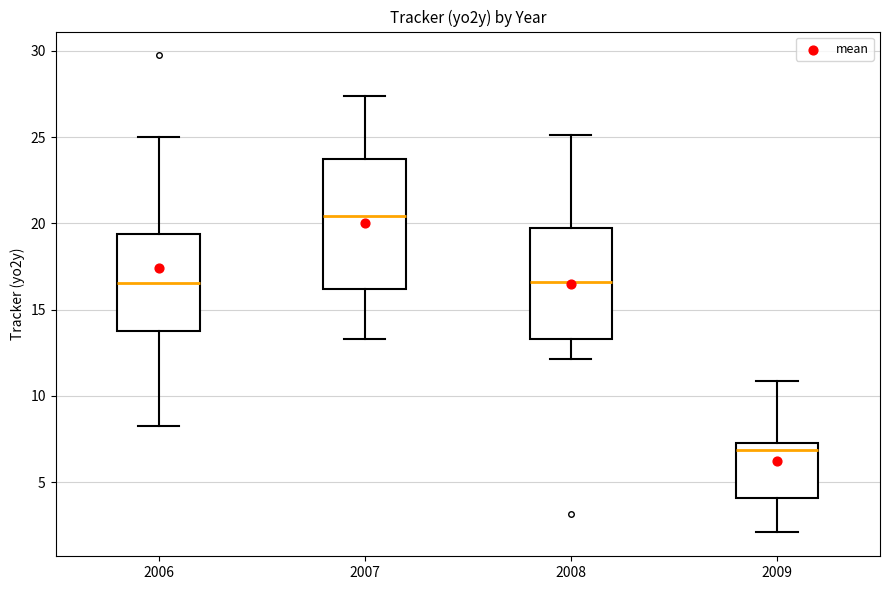

Reading left to right, read every box against the y-axis: the position of its median line, the range the box covers, and the ends of its whiskers. The values are not printed on the chart, so give them approximately, as read against the axis.

2006: median 16.5, box 13.5 to 19.5, whiskers 8.0 to 25.0
2007: median 20.5, box 16.0 to 24.0, whiskers 13.5 to 27.5
2008: median 16.5, box 13.5 to 19.5, whiskers 12.0 to 25.0
2009: median 7.0 (just below the box's upper edge), box 4.0 to 7.0, whiskers 2.0 to 11.0